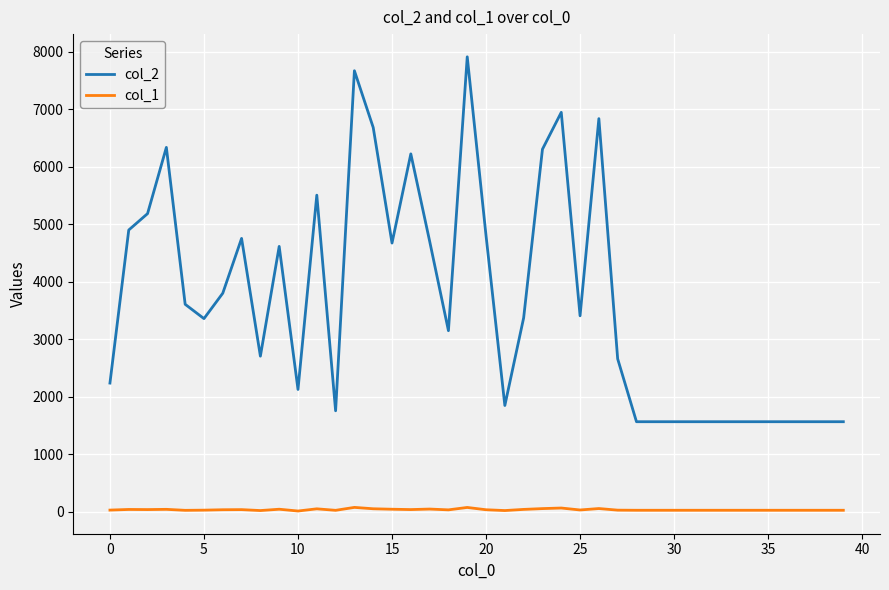

True or false: col_1 and col_2 intersect in this chart.

False